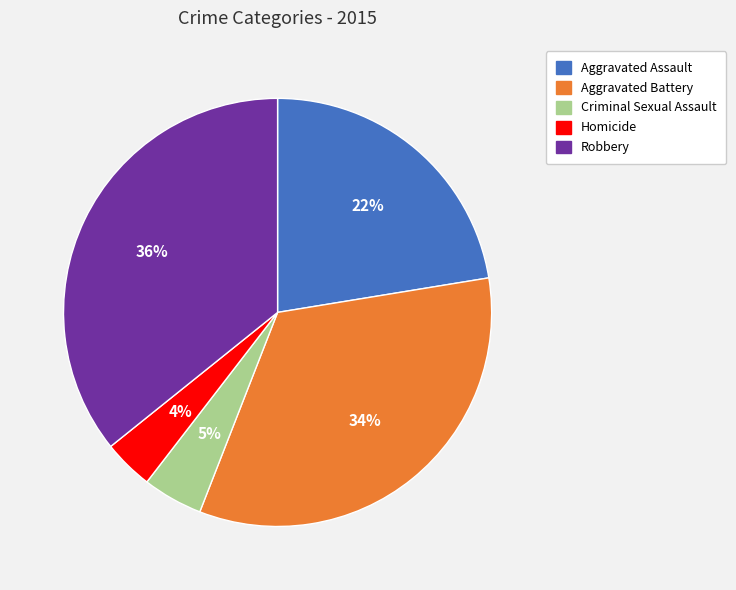

To the nearest percent, what is the difference between the largest and smallest slice percentages?

32%